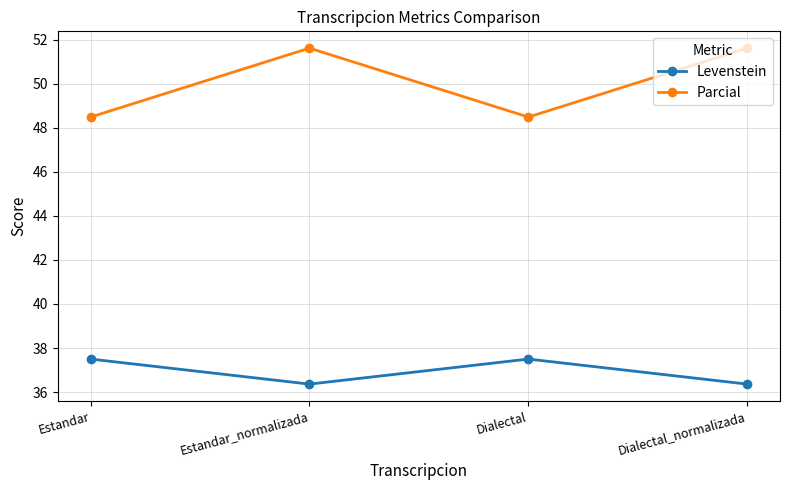

What is the value of the Parcial point at the 2nd from the left?

51.6